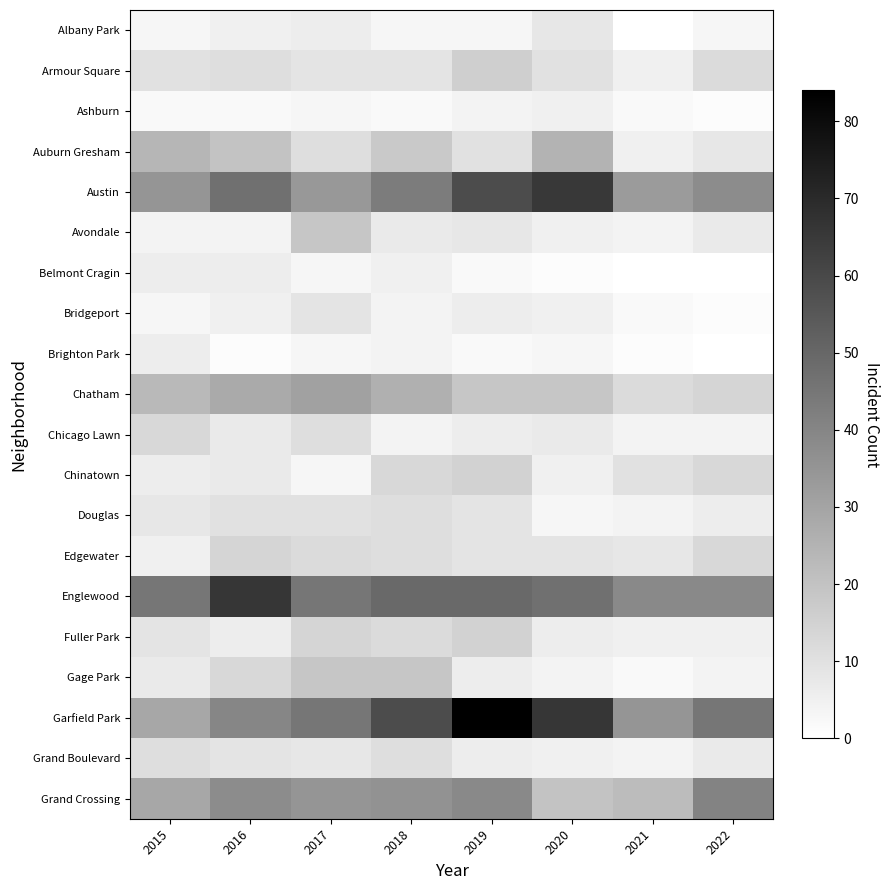

What is the spread (max minus min) of values at 2019?

82